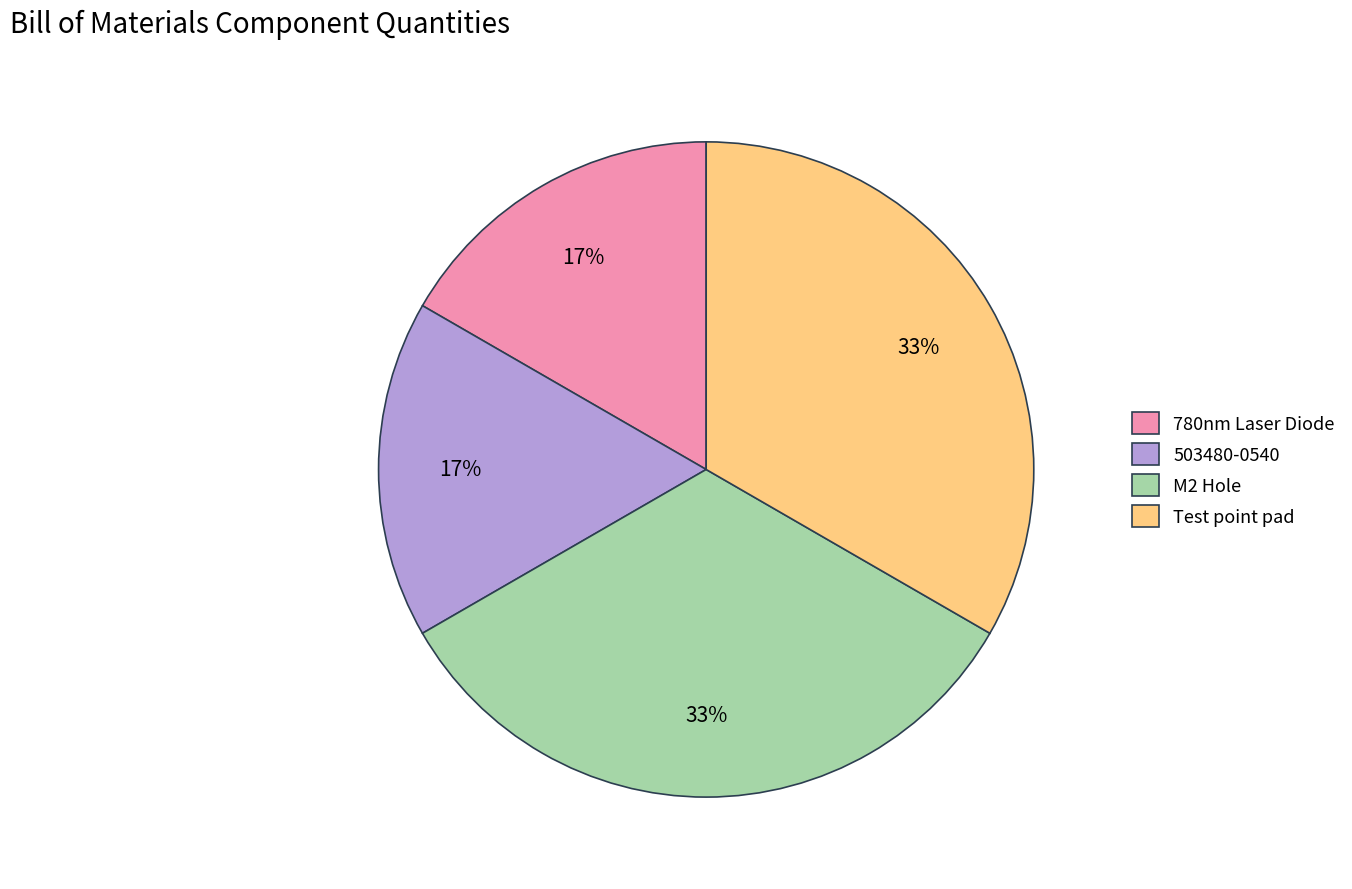

Which has a higher value, Test point pad or 780nm Laser Diode?

Test point pad